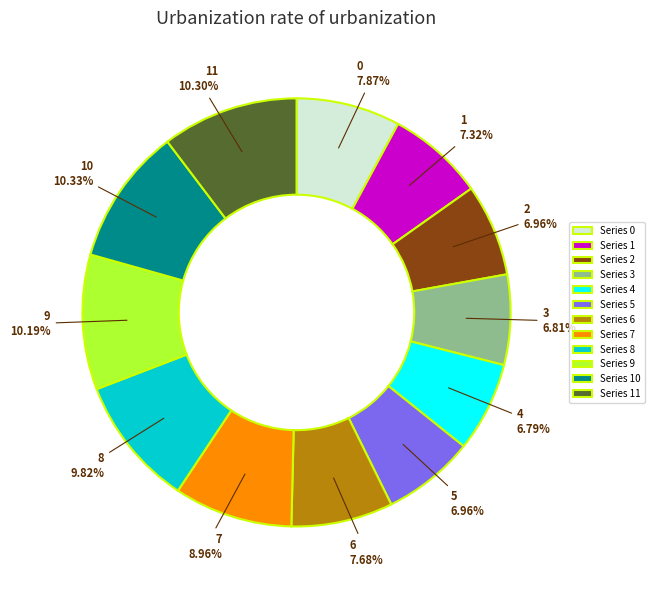

To the nearest percent, what is the difference between the largest and smallest slice percentages?

4%